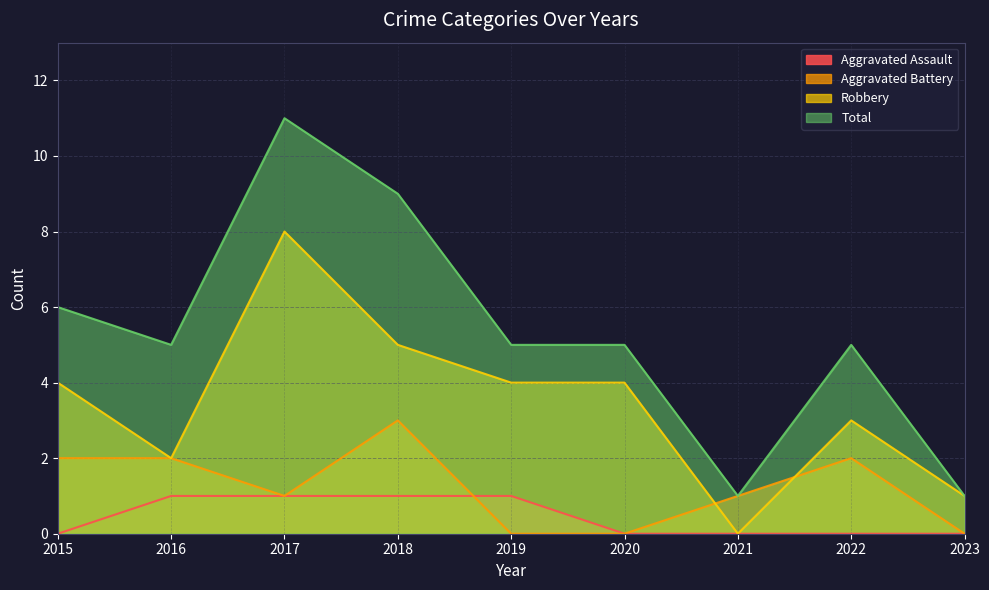

Reading left to right, transcribe all the data shown in this chart.

Aggravated Assault: 2015=0	2016=1	2017=1	2018=1	2019=1	2020=0	2021=0	2022=0	2023=0
Aggravated Battery: 2015=2	2016=2	2017=1	2018=3	2019=0	2020=0	2021=1	2022=2	2023=0
Robbery: 2015=4	2016=2	2017=8	2018=5	2019=4	2020=4	2021=0	2022=3	2023=1
Total: 2015=6	2016=5	2017=11	2018=9	2019=5	2020=5	2021=1	2022=5	2023=1